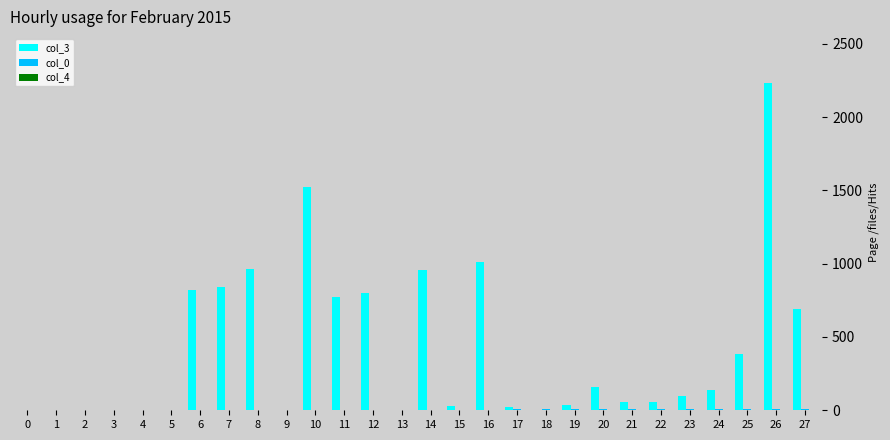

At which category is the sum across all series the highest?

26